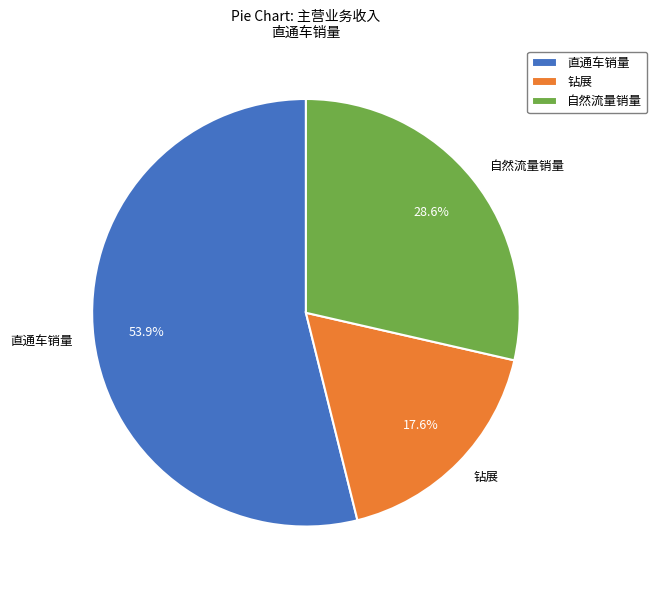

How many segments does this pie chart have?

3